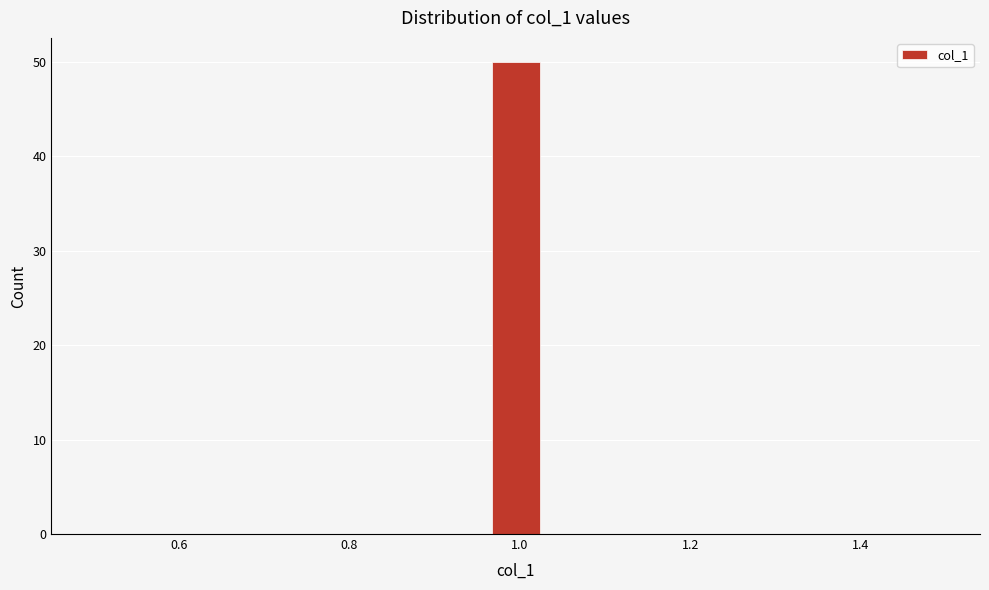

Read against the x-axis, roughly where is the centre of the tallest bar?

1.00